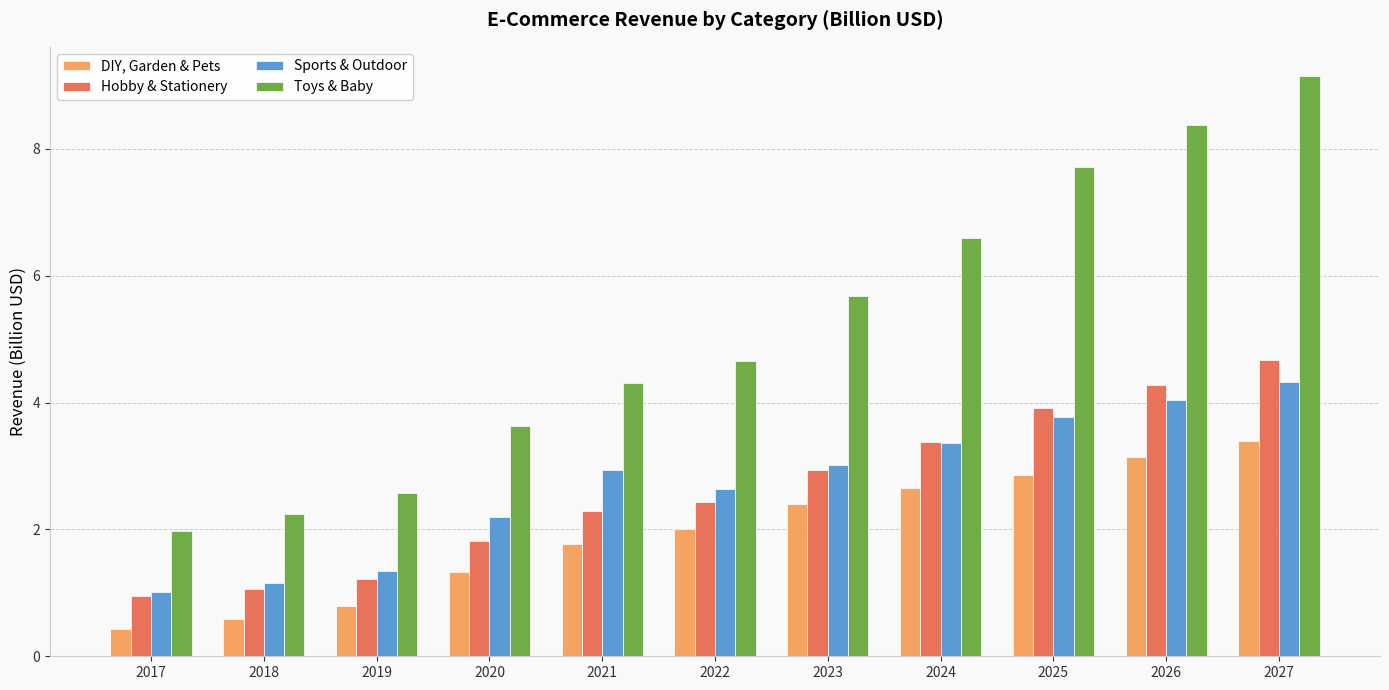

Which series changed the most between 2022 and 2025?

Toys & Baby